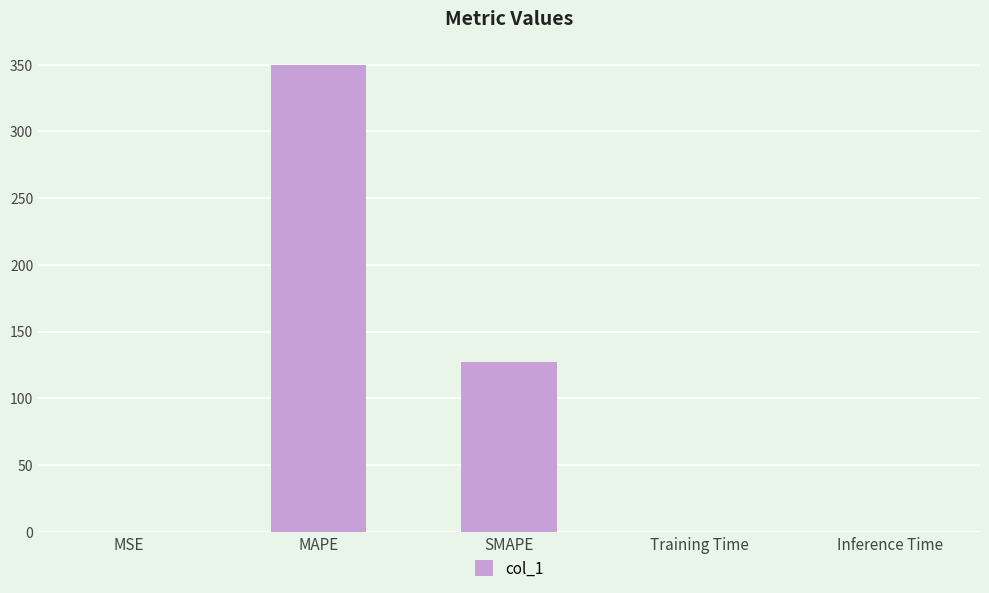

Which label corresponds to the largest value in the chart?

MAPE